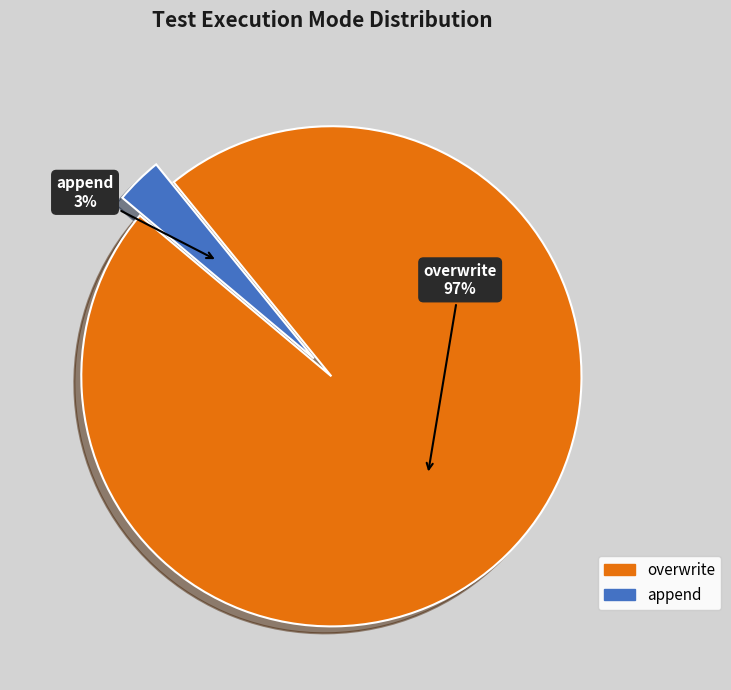

How many segments does this pie chart have?

2